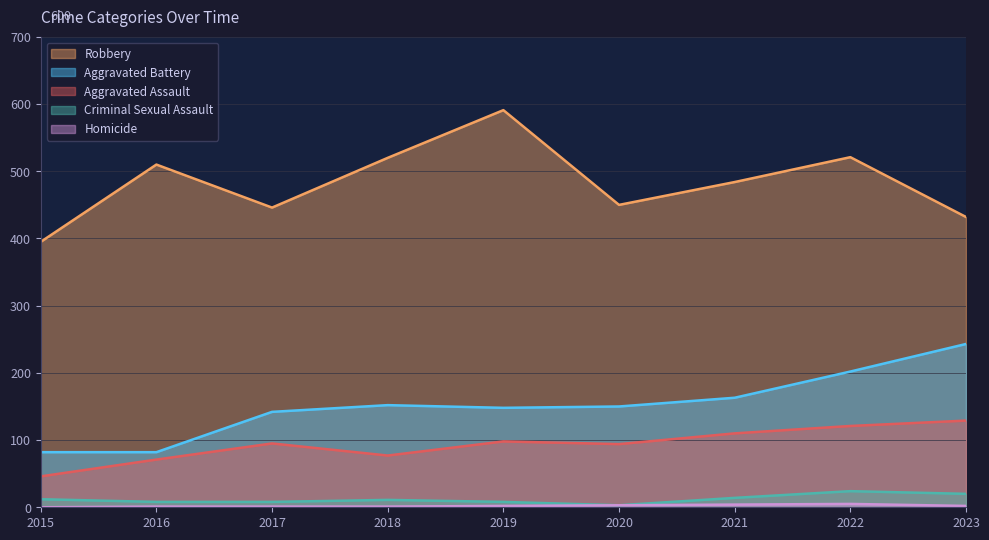

How many data points does each series have?

9